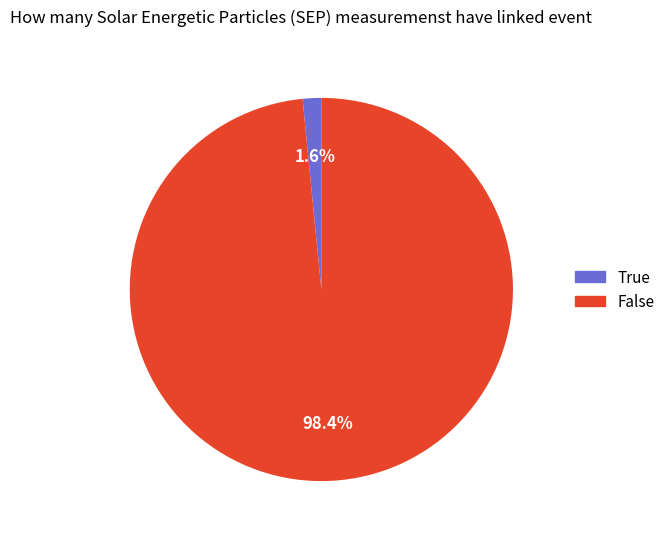

Is there a majority slice in this chart?

Yes